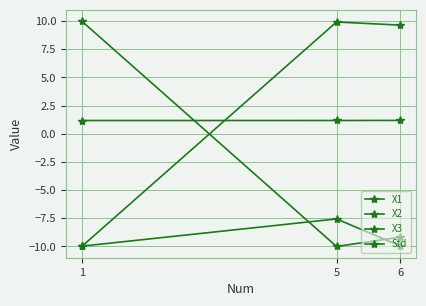

What is the value of the Std point at the 2nd from the left?

1.2